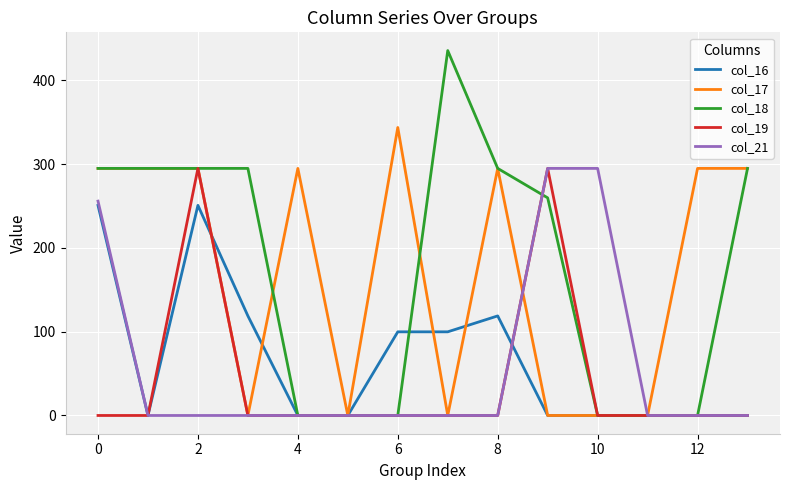

Which series has the largest range (max minus min)?

col_18